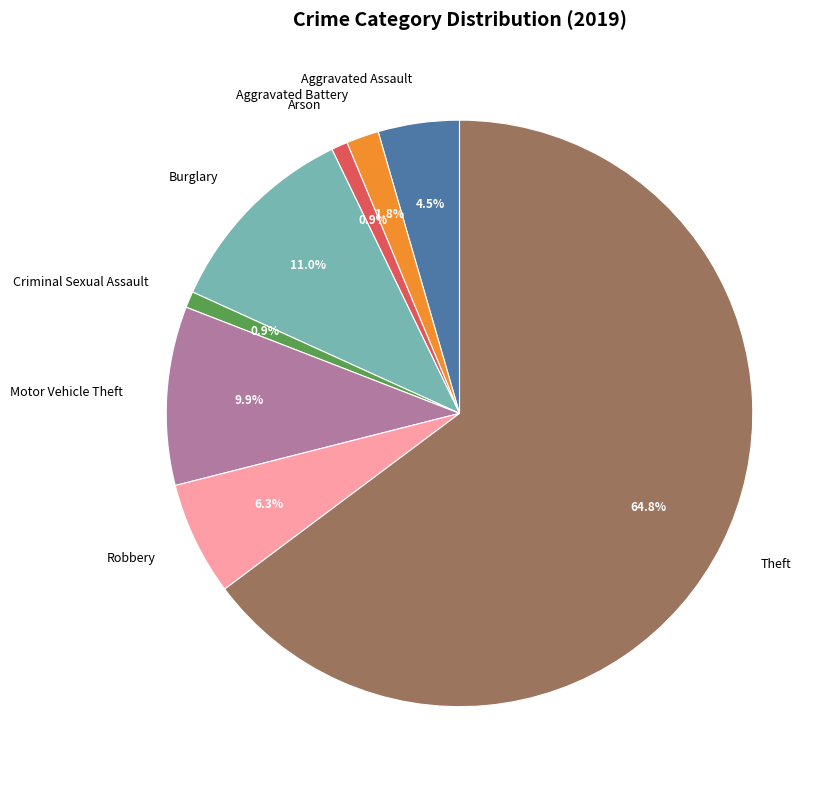

Count the number of slices in the pie.

8